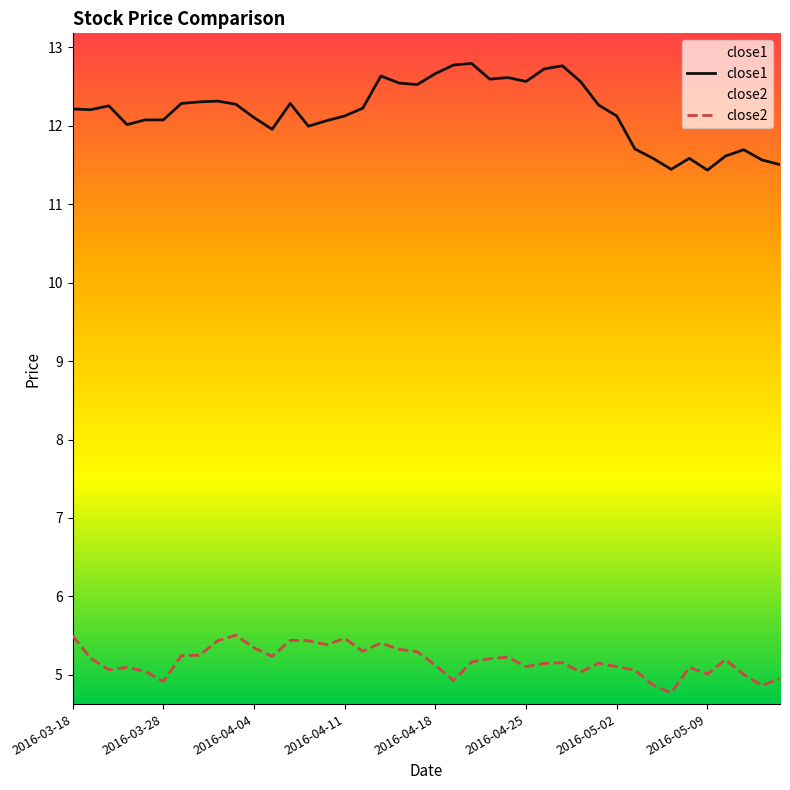

List the series in order of their peak value, highest first.

close1, close2